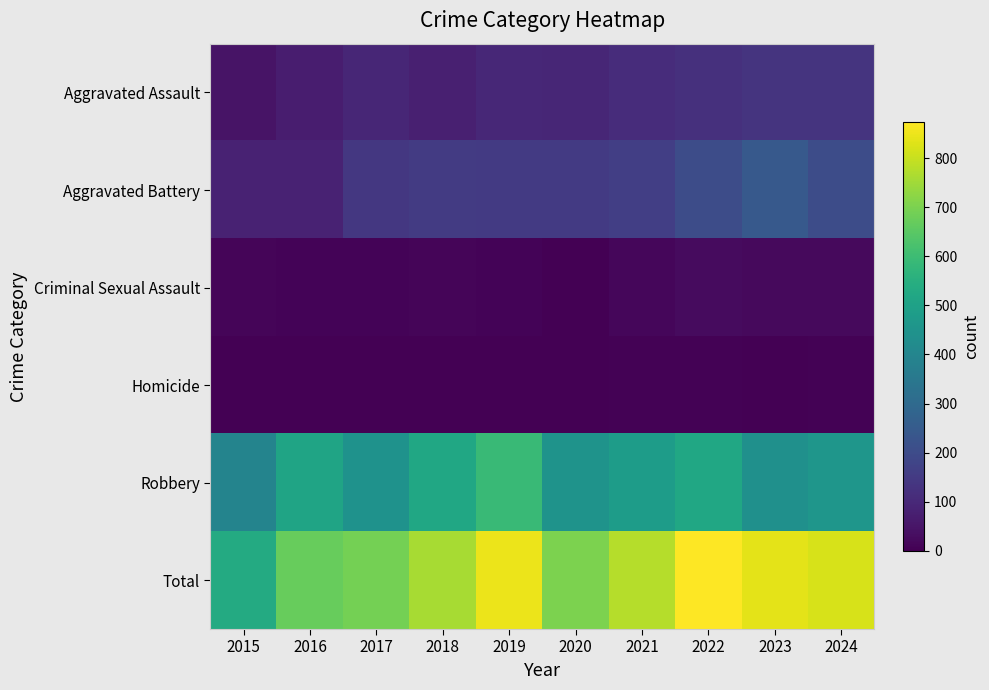

Rank the series by their maximum value, from lowest to highest.

Homicide, Criminal Sexual Assault, Aggravated Assault, Aggravated Battery, Robbery, Total